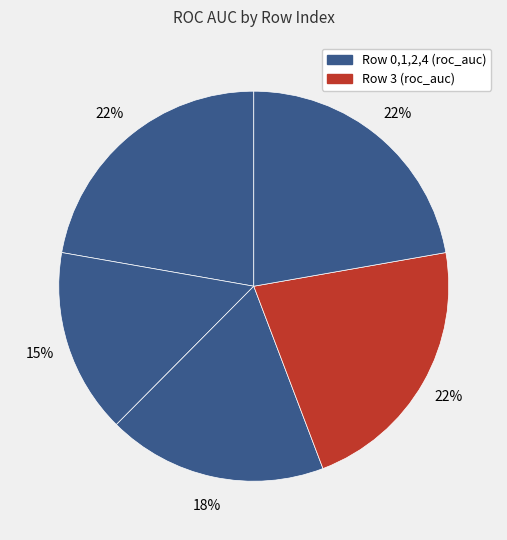

Does any single category account for the majority?

No